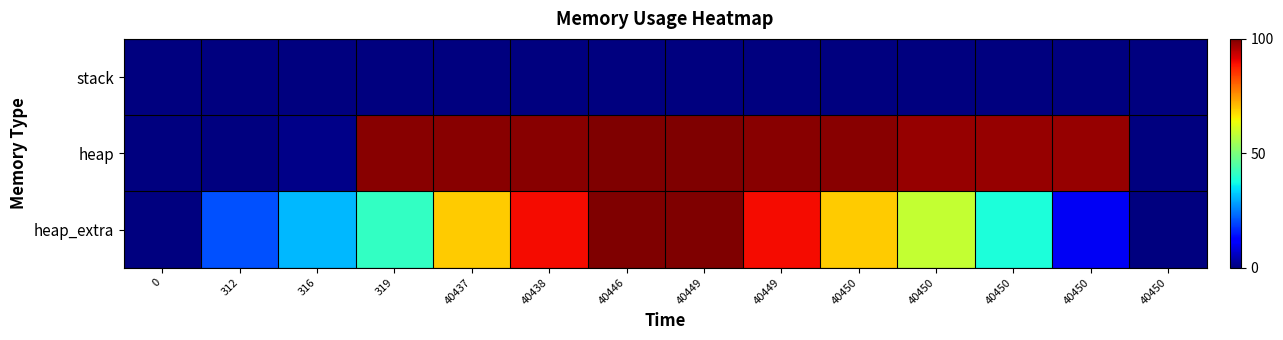

Reading left to right, extract all data points from this chart.

stack: 0=0.0	312=0.0	316=0.0	319=0.0	40437=0.0	40438=0.0	40446=0.0	40449=0.0	40449=0.0	40450=0.0	40450=0.0	40450=0.0	40450=0.0	40450=0.0
heap: 0=0.0	312=0.1	316=1.1	319=98.9	40437=98.9	40438=99.0	40446=100.0	40449=100.0	40449=99.0	40450=98.9	40450=97.9	40450=97.8	40450=97.8	40450=0.0
heap_extra: 0=0.0	312=20.5	316=30.8	319=41.0	40437=69.2	40438=89.7	40446=100.0	40449=100.0	40449=89.7	40450=69.2	40450=59.0	40450=38.5	40450=10.3	40450=0.0